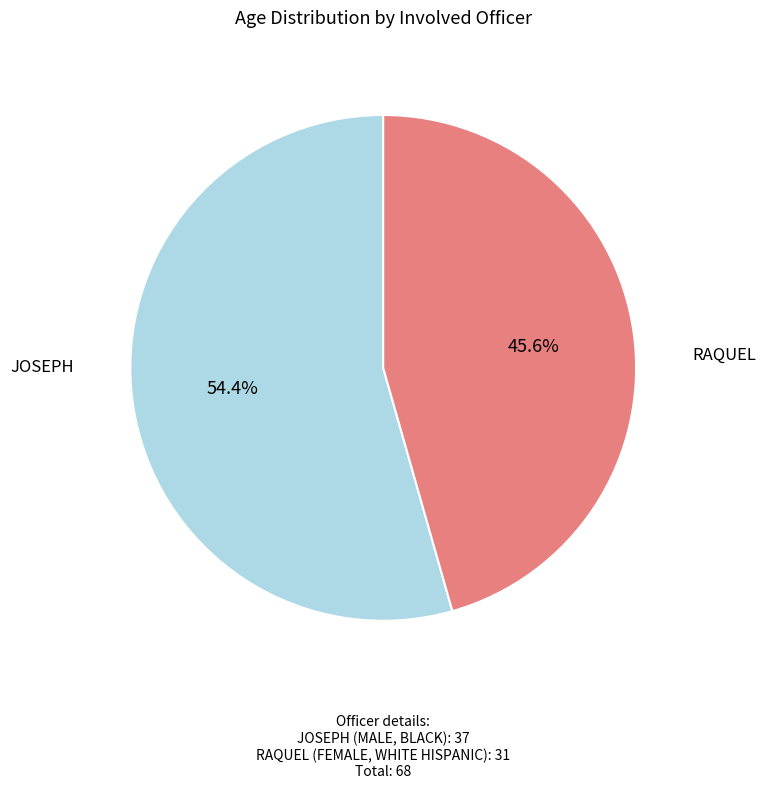

Count the number of slices in the pie.

2